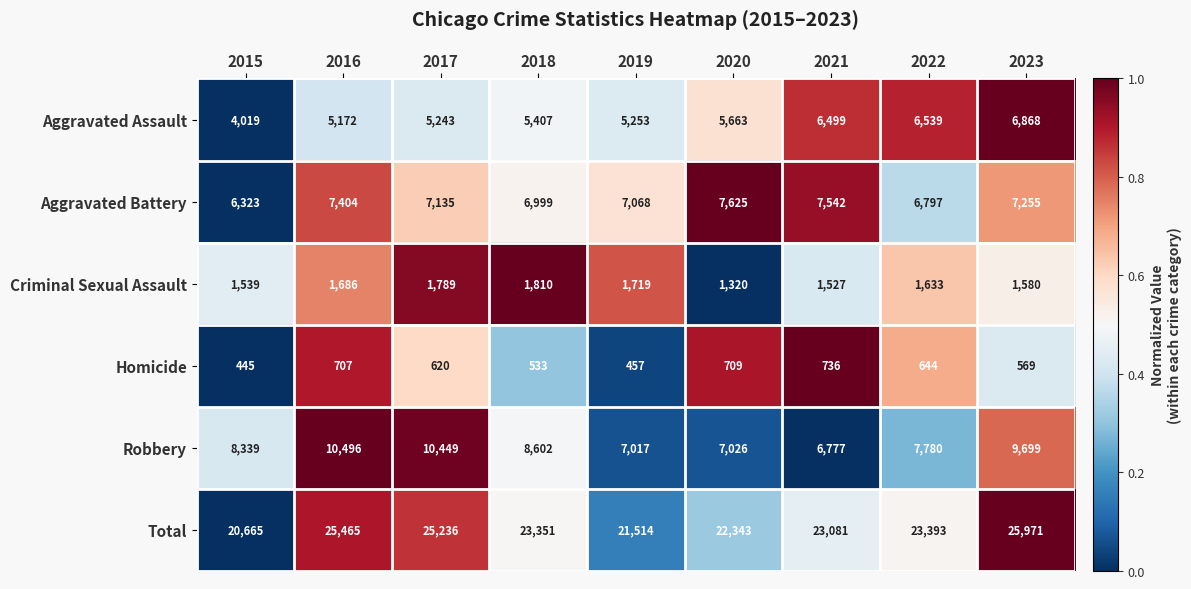

How many series are shown in this chart?

6